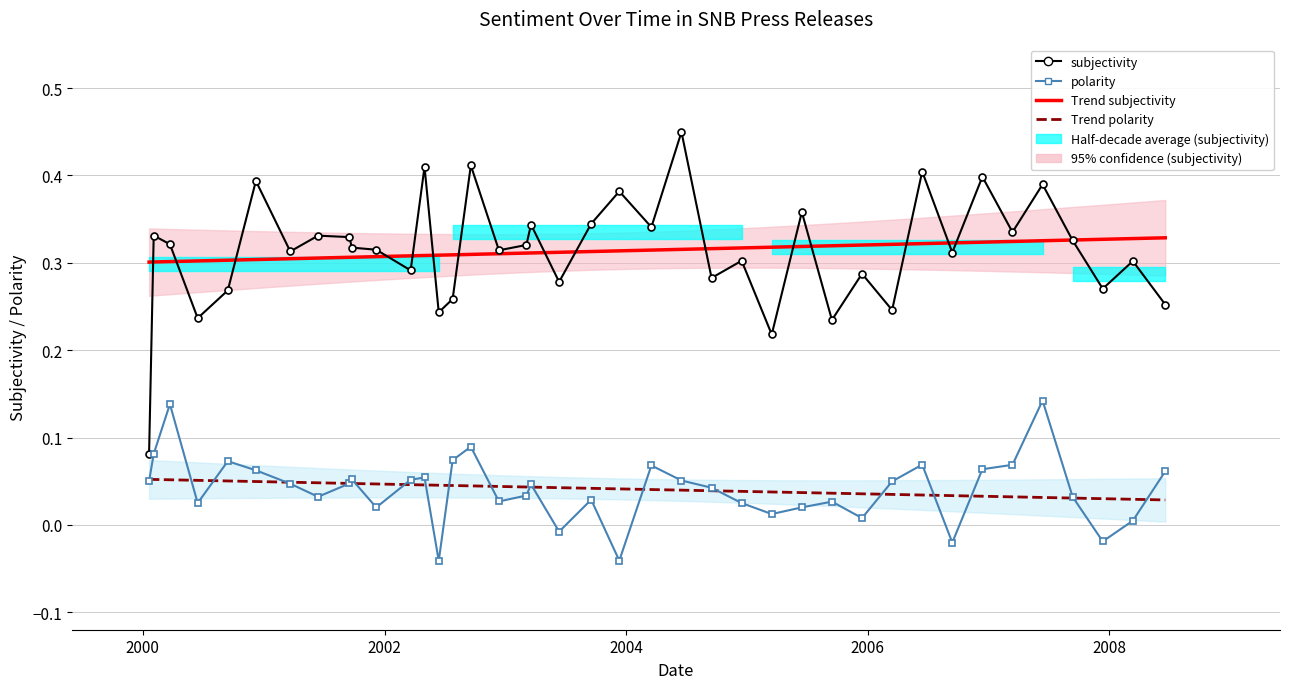

Between 2004-03-18 and 2004-06-17, which series saw the biggest shift?

subjectivity